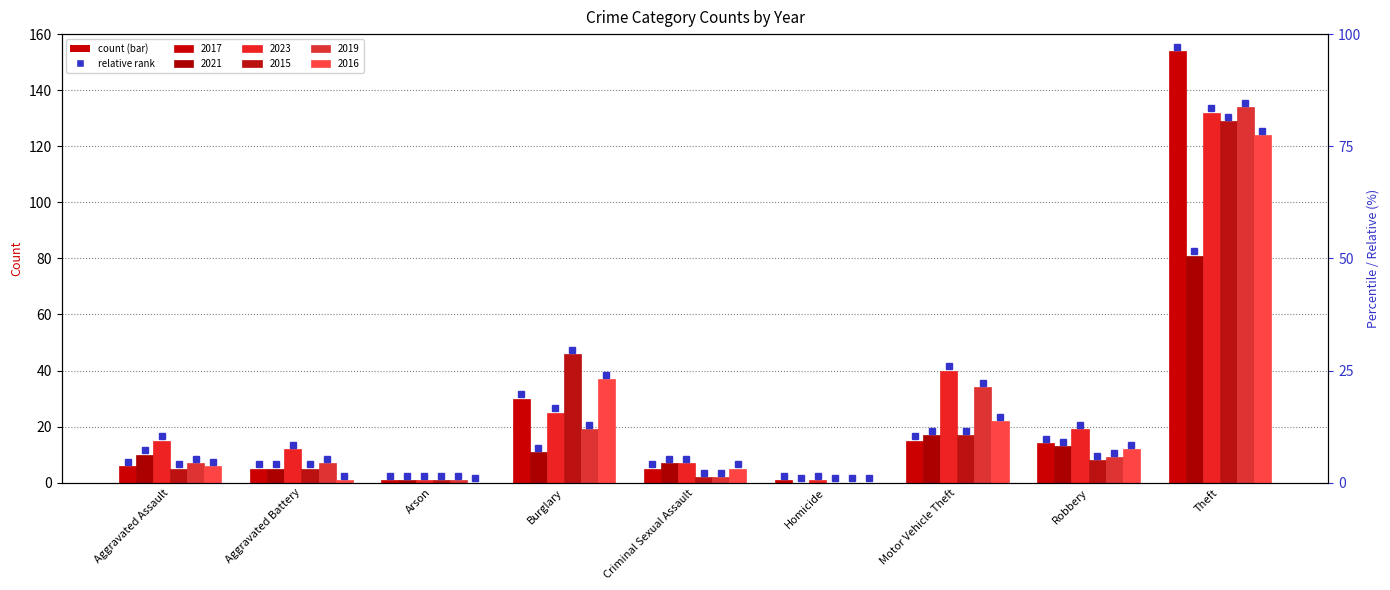

How many data points does each series have?

9